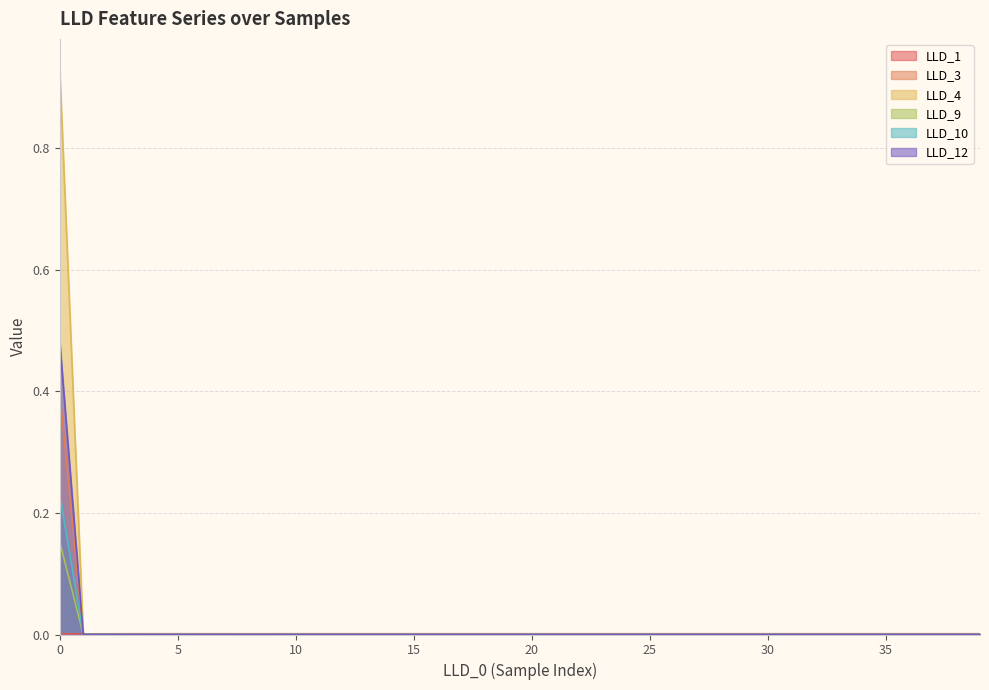

Is it true that LLD_3 equals 0.0 at 20?

True